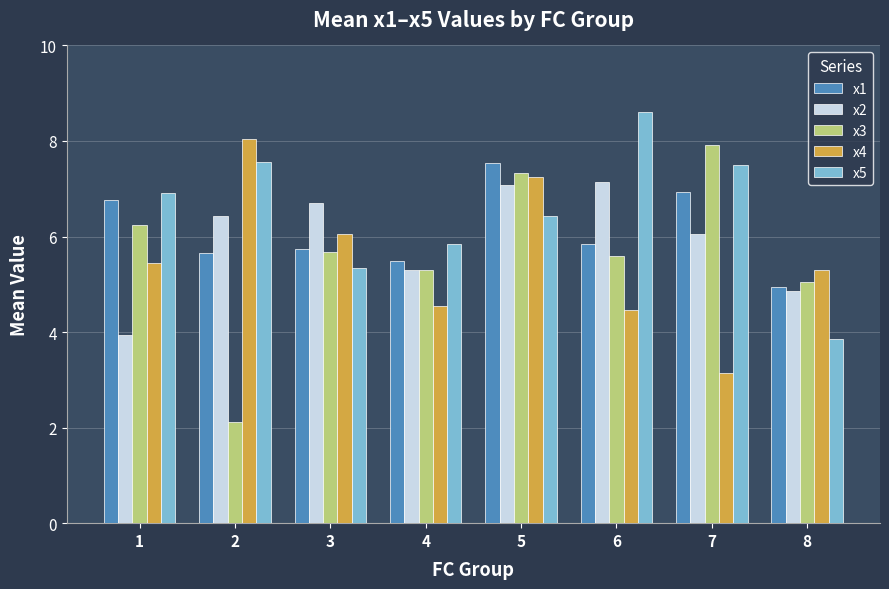

At 1, list the series in order from smallest to largest.

x2, x4, x3, x1, x5